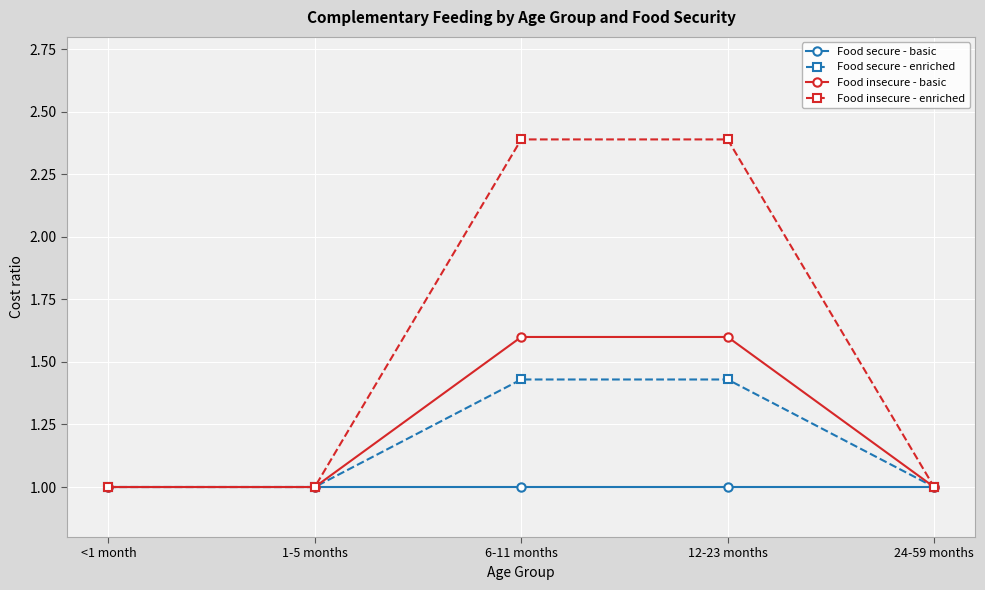

What is the value of the Food secure - enriched point at the 2nd from the left?

1.0